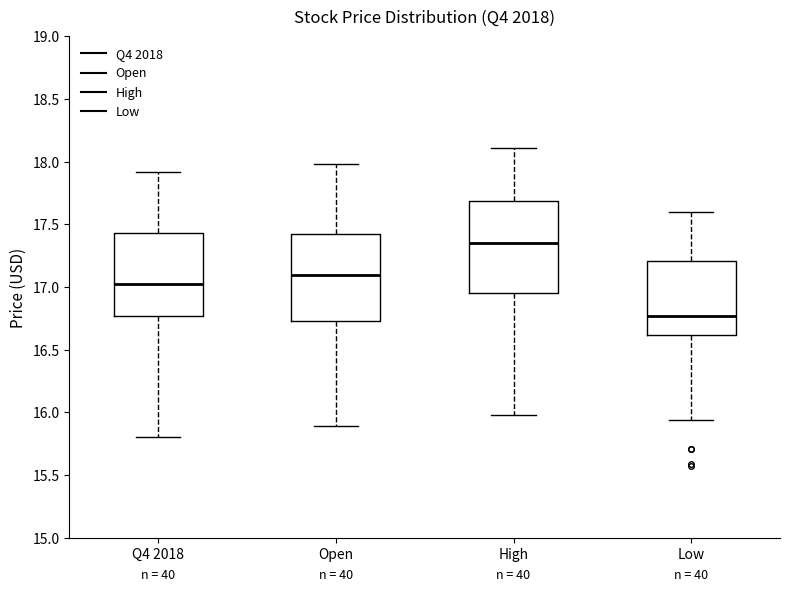

Reading left to right, read every box against the y-axis: the position of its median line, the range the box covers, and the ends of its whiskers. The values are not printed on the chart, so give them approximately, as read against the axis.

Q4 2018: median 17.05, box 16.75 to 17.45, whiskers 15.80 to 17.90
Open: median 17.10, box 16.75 to 17.40, whiskers 15.90 to 18.00
High: median 17.35, box 16.95 to 17.70, whiskers 16.00 to 18.10
Low: median 16.75, box 16.60 to 17.20, whiskers 15.95 to 17.60